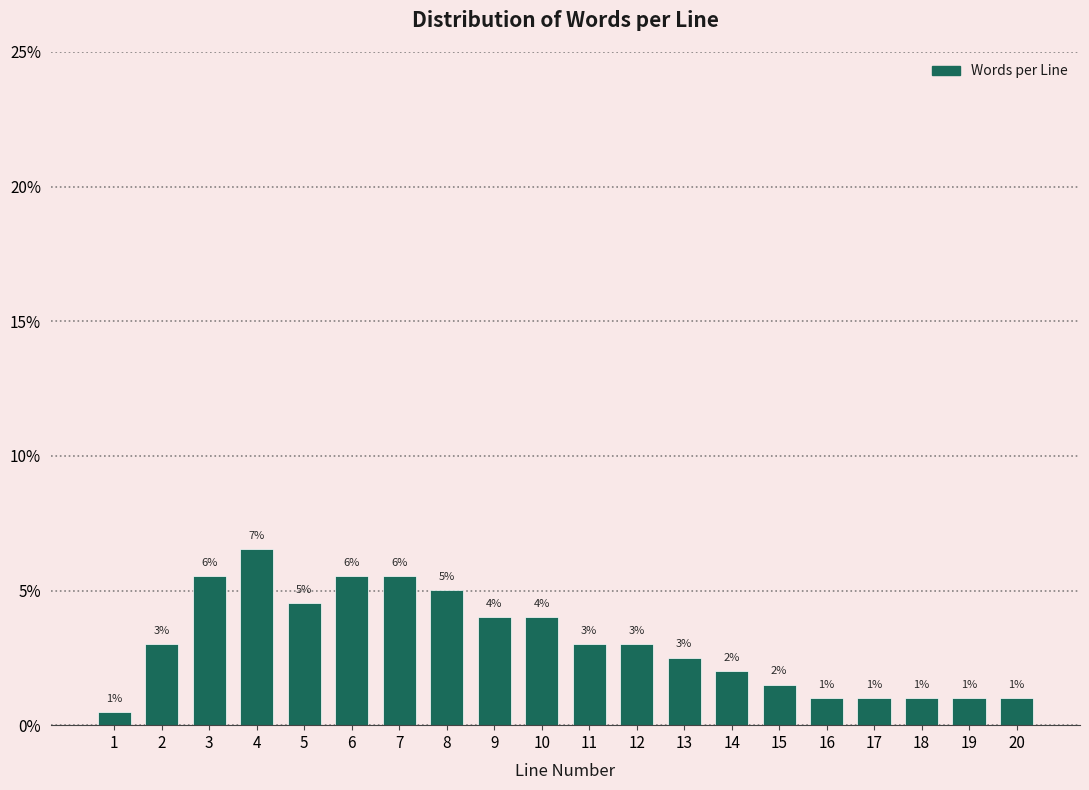

What is the approximate value at 5?

4.5